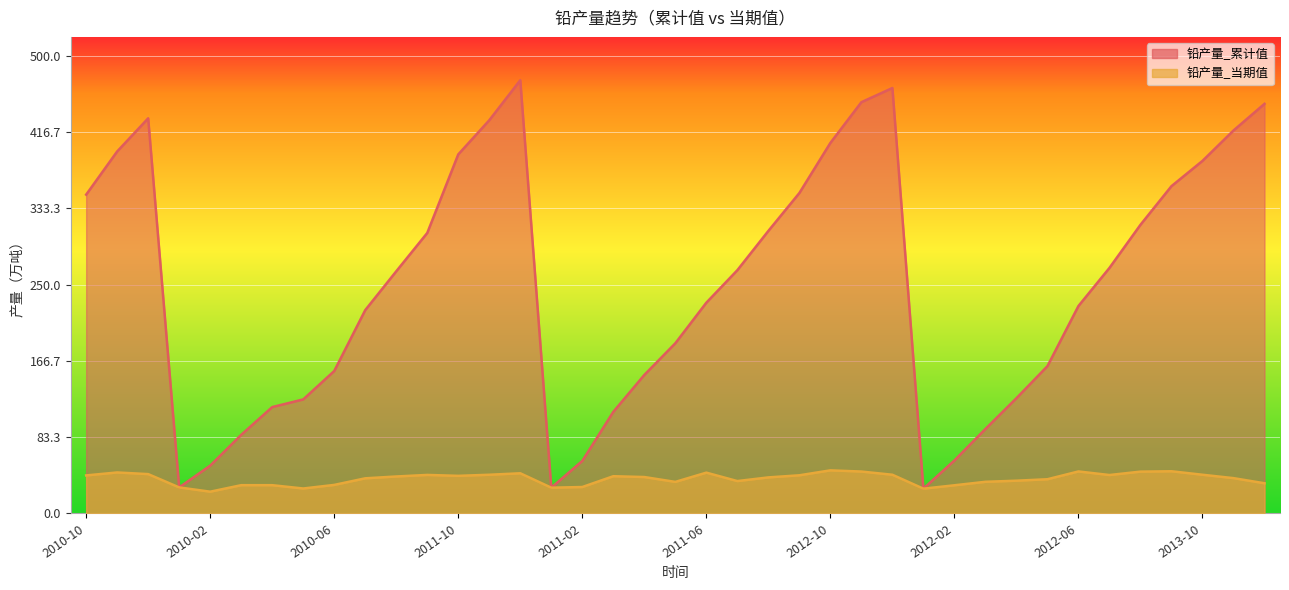

Reading right to left, transcribe all the data shown in this chart.

铅产量_累计值: 2013-12=447.4	2013-11=418.3	2013-10=385.1	2012-09=357.5	2012-08=315.3	2012-07=268.2	2012-06=226.6	2012-05=160.9	2012-04=125.9	2012-03=92.3	2012-02=57.9	2012-01=27.1	2012-12=464.7	2012-11=449.2	2012-10=404.7	2011-09=350.0	2011-08=308.6	2011-07=265.7	2011-06=230.2	2011-05=185.9	2011-04=151.3	2011-03=111.0	2011-02=57.4	2011-01=28.2	2011-12=473.2	2011-11=429.5	2011-10=392.2	2010-09=306.4	2010-08=264.5	2010-07=222.1	2010-06=155.6	2010-05=124.6	2010-04=116.2	2010-03=85.9	2010-02=52.3	2010-01=28.5	2010-12=431.6	2010-11=395.4	2010-10=348.2
铅产量_当期值: 2013-12=33.0	2013-11=38.6	2013-10=42.3	2012-09=46.1	2012-08=45.7	2012-07=42.0	2012-06=45.9	2012-05=37.4	2012-04=35.8	2012-03=34.6	2012-02=30.8	2012-01=27.1	2012-12=42.3	2012-11=45.8	2012-10=47.1	2011-09=41.7	2011-08=39.4	2011-07=35.4	2011-06=44.6	2011-05=34.5	2011-04=39.8	2011-03=40.7	2011-02=28.9	2011-01=28.2	2011-12=43.9	2011-11=42.3	2011-10=41.1	2010-09=42.1	2010-08=40.4	2010-07=38.4	2010-06=31.2	2010-05=27.3	2010-04=30.9	2010-03=30.9	2010-02=23.8	2010-01=28.5	2010-12=43.0	2010-11=44.8	2010-10=41.6